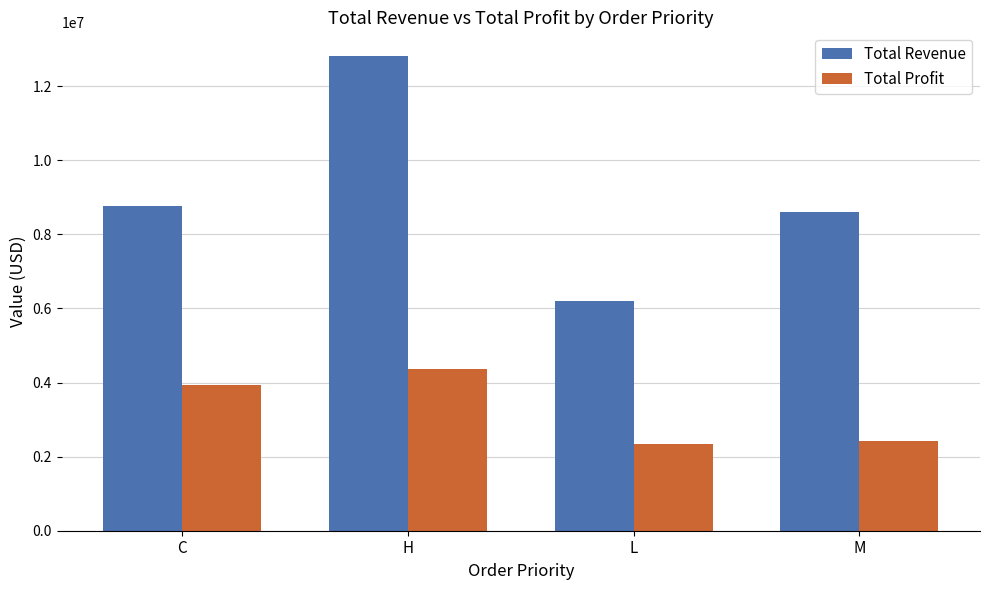

How many bars are there in total?

8